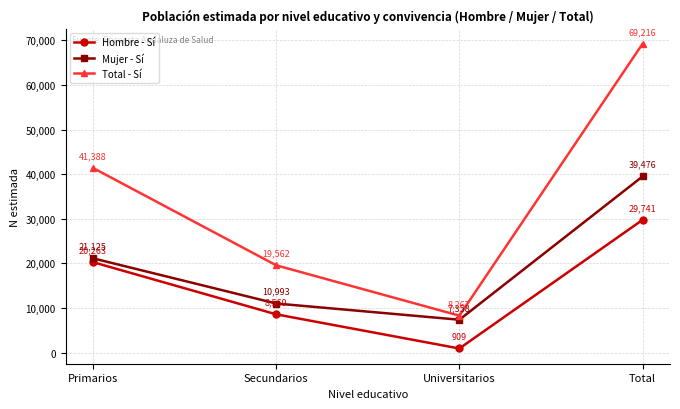

Reading left to right, extract all data points from this chart.

Hombre - Sí: 20263	8569	909	29741
Mujer - Sí: 21125	10993	7358	39476
Total - Sí: 41388	19562	8267	69216